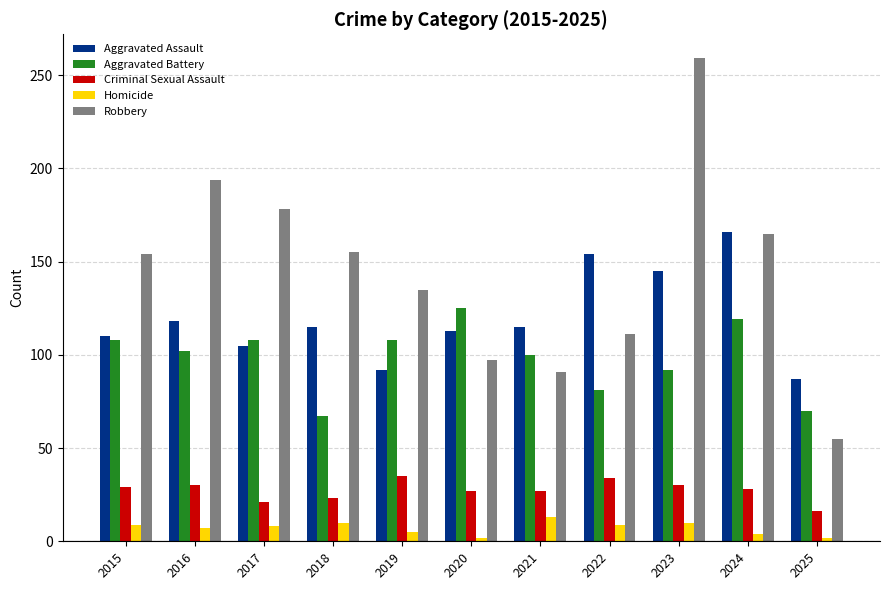

List the series in order of their peak value, highest first.

Robbery, Aggravated Assault, Aggravated Battery, Criminal Sexual Assault, Homicide